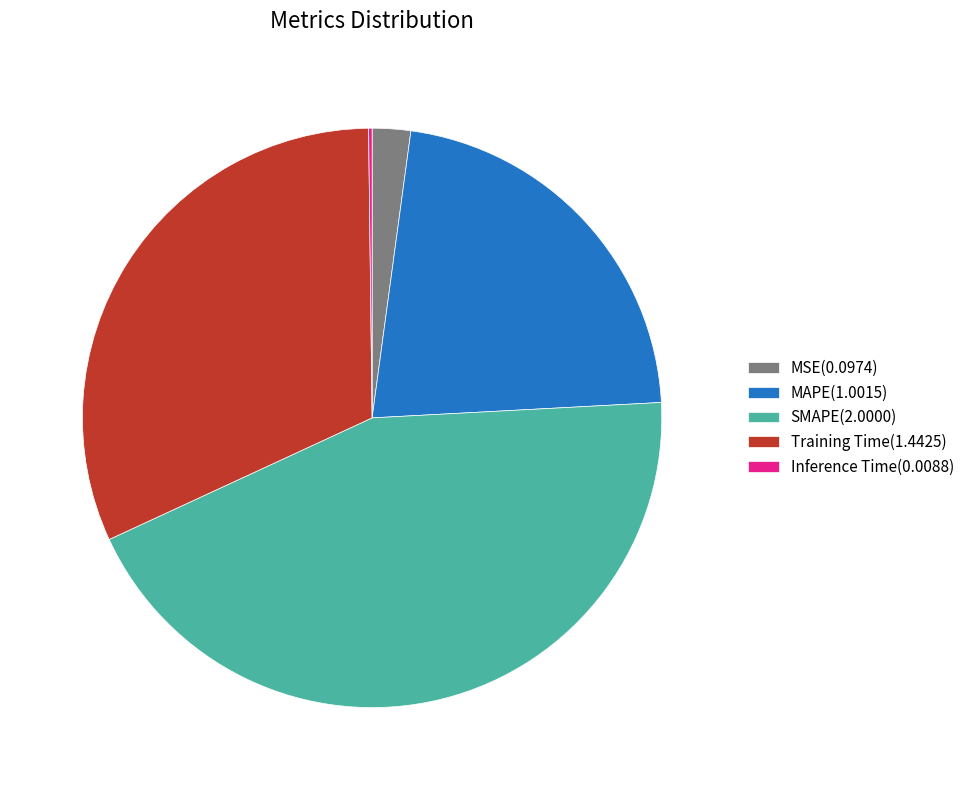

Approximately how many times larger is the value at Training Time(1.4425) compared to MAPE(1.0015)?

1.4